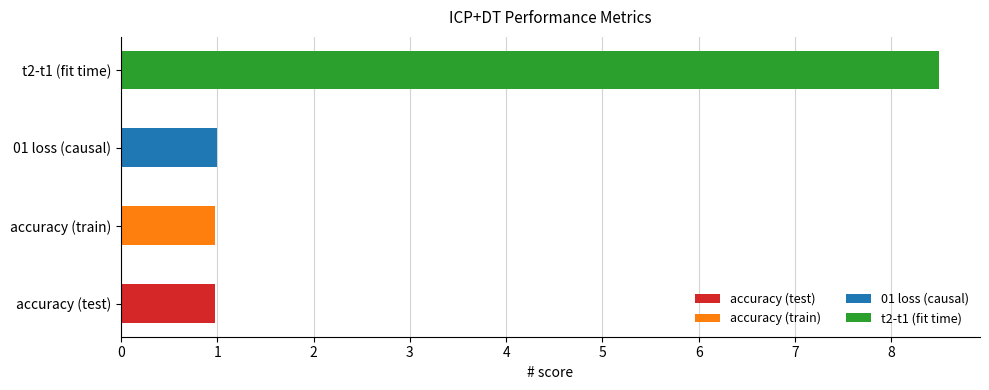

What is the greatest value displayed?

8.5